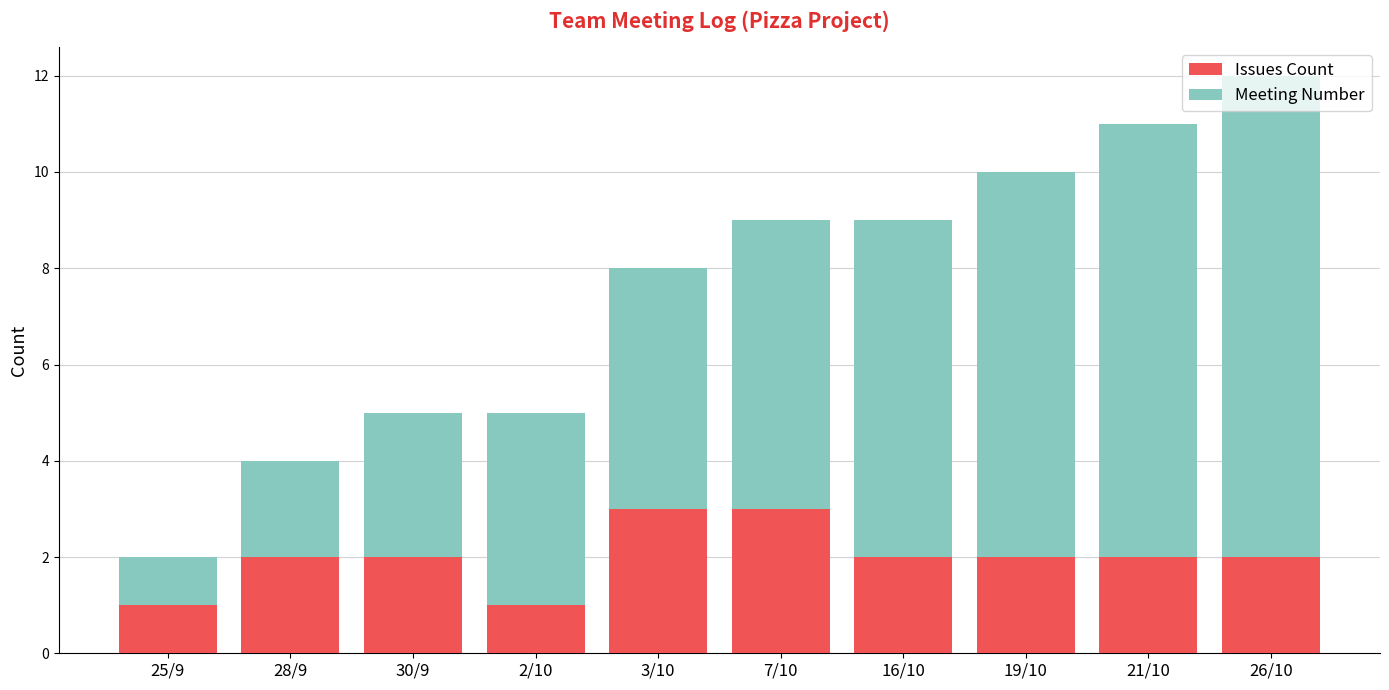

What is the highest value of the Issues Count series?

3